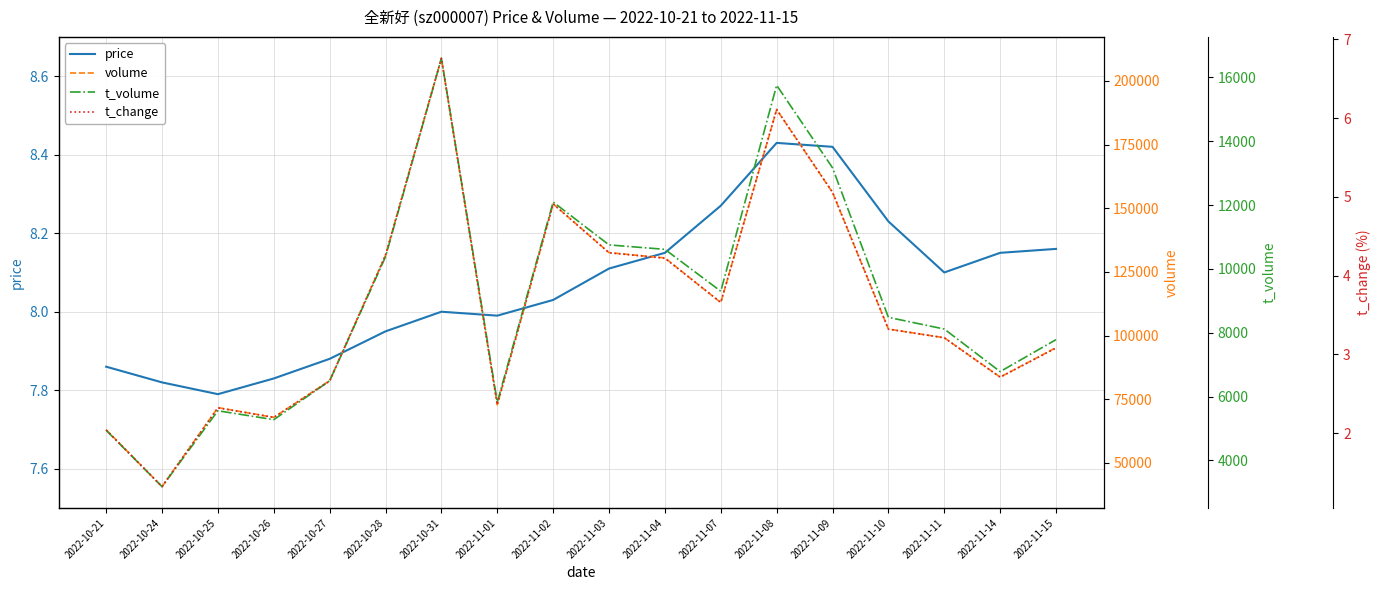

What position from the left is 2022-11-08?

13